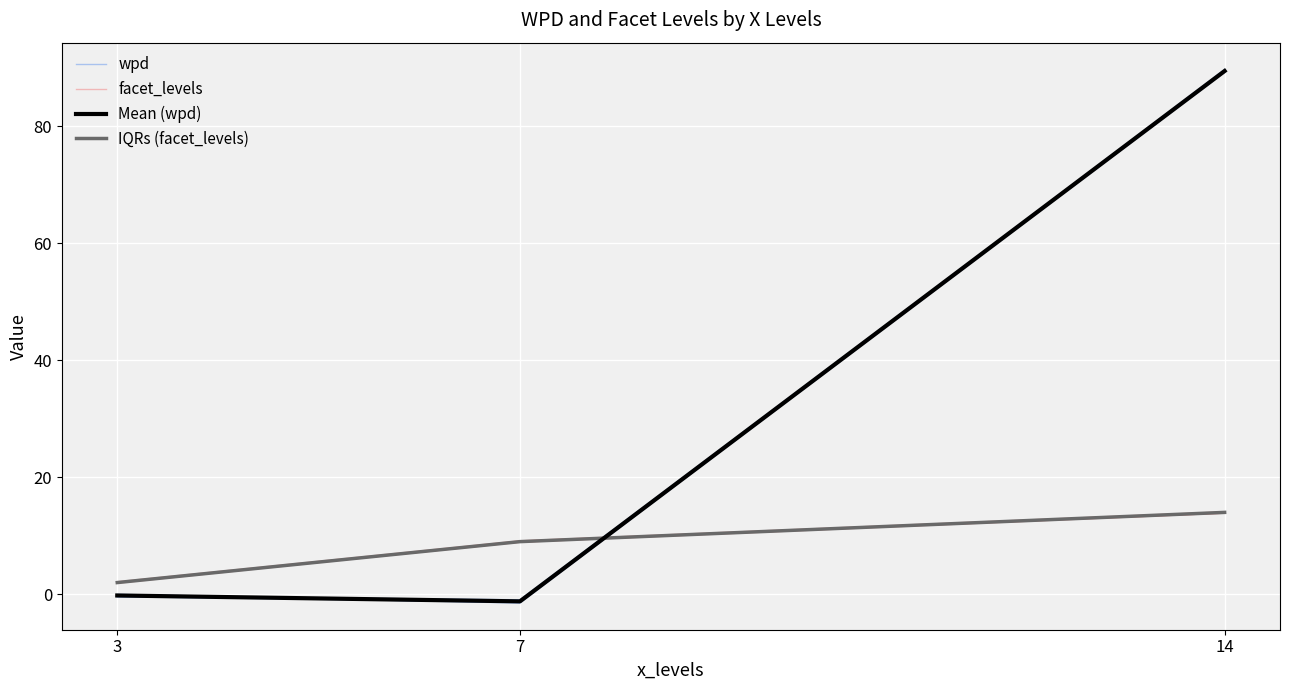

Which series has the largest range (max minus min)?

Mean (wpd)